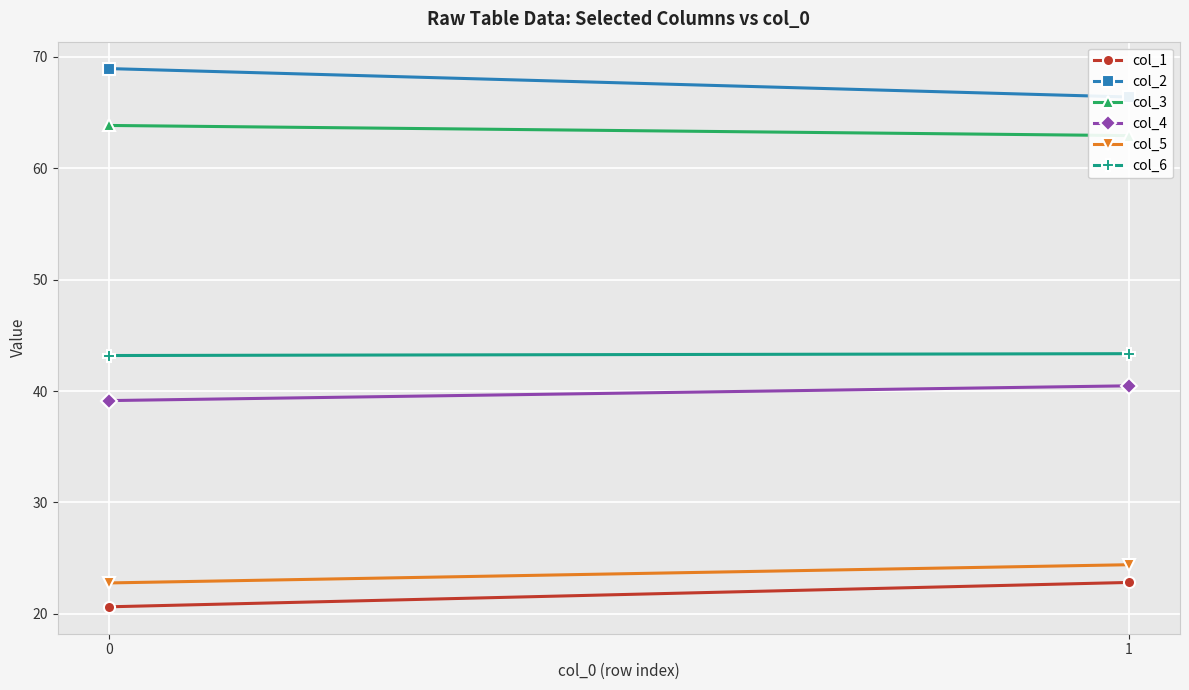

Reading left to right, transcribe all the data shown in this chart.

col_1: 20.6	22.8
col_2: 68.9	66.4
col_3: 63.8	62.9
col_4: 39.1	40.5
col_5: 22.8	24.4
col_6: 43.2	43.4